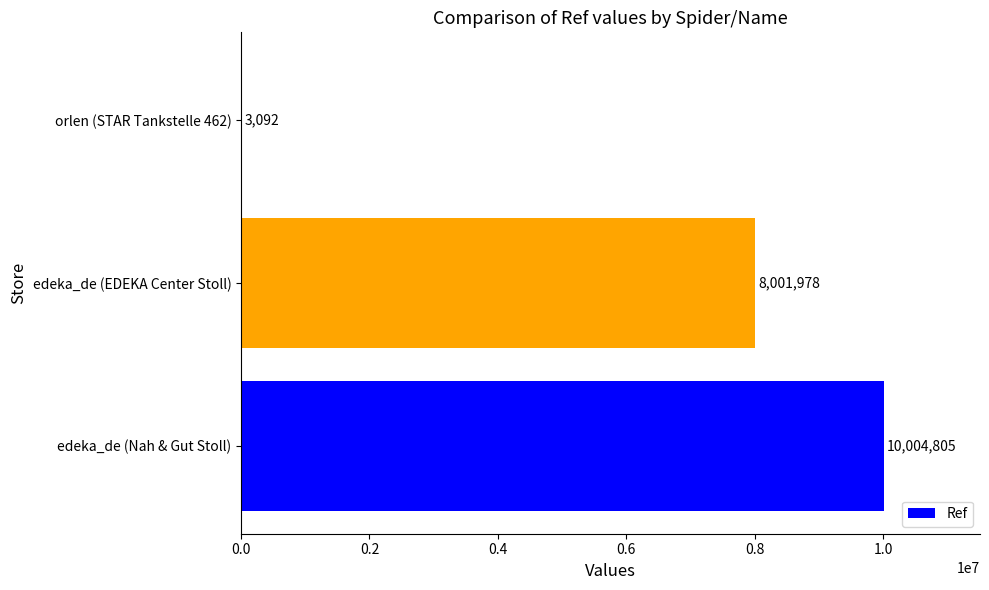

What is the sum of all values?

18009875